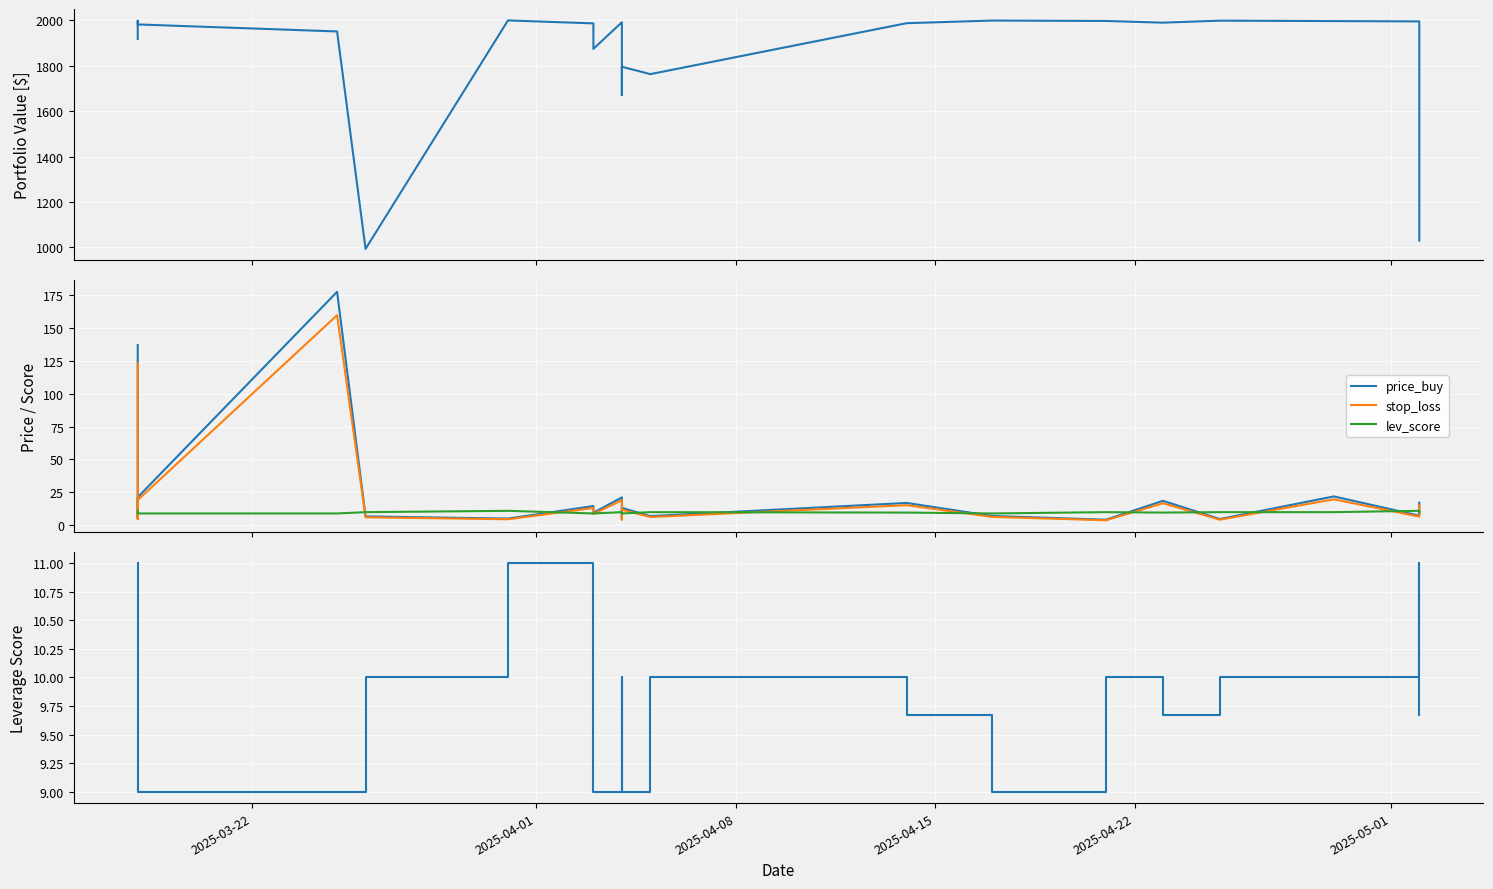

What is the average value of the value series?

1859.5